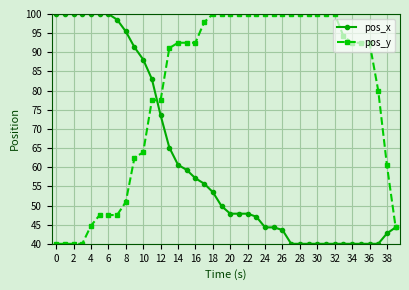

What is the minimum value for pos_x?

40.0